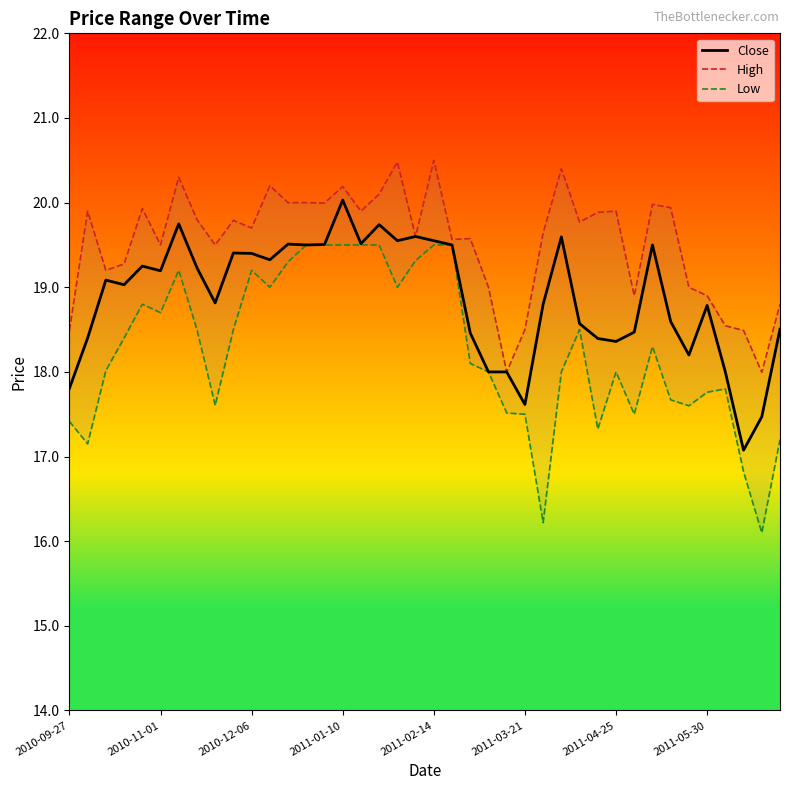

What is the average value of the High series?

19.5